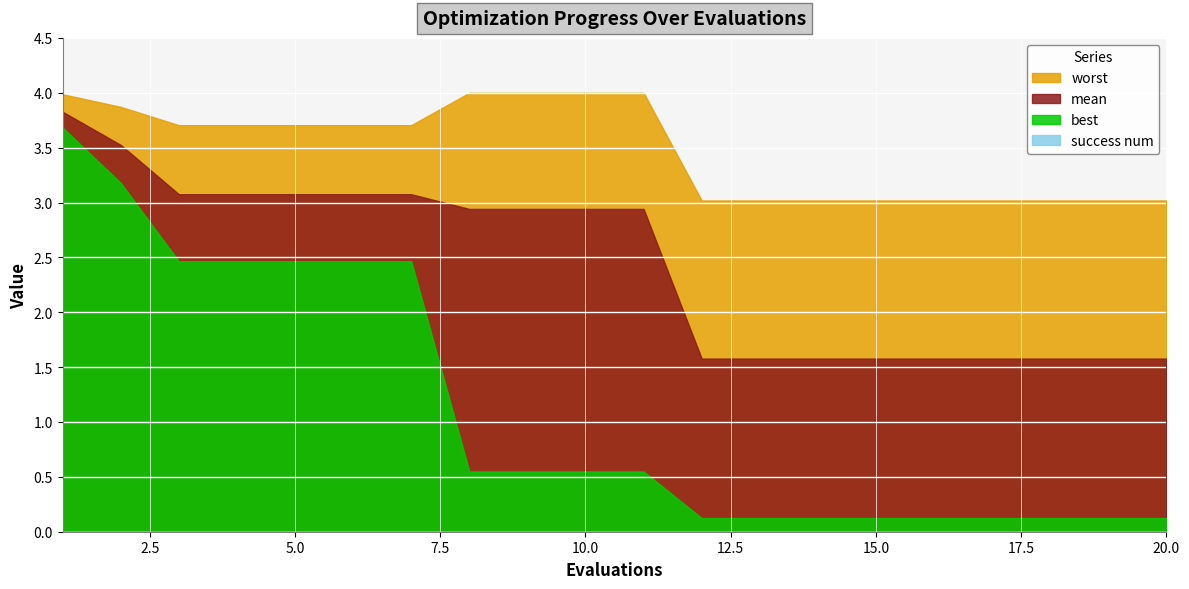

True or false: worst has a value of 3.0 at 15.

True